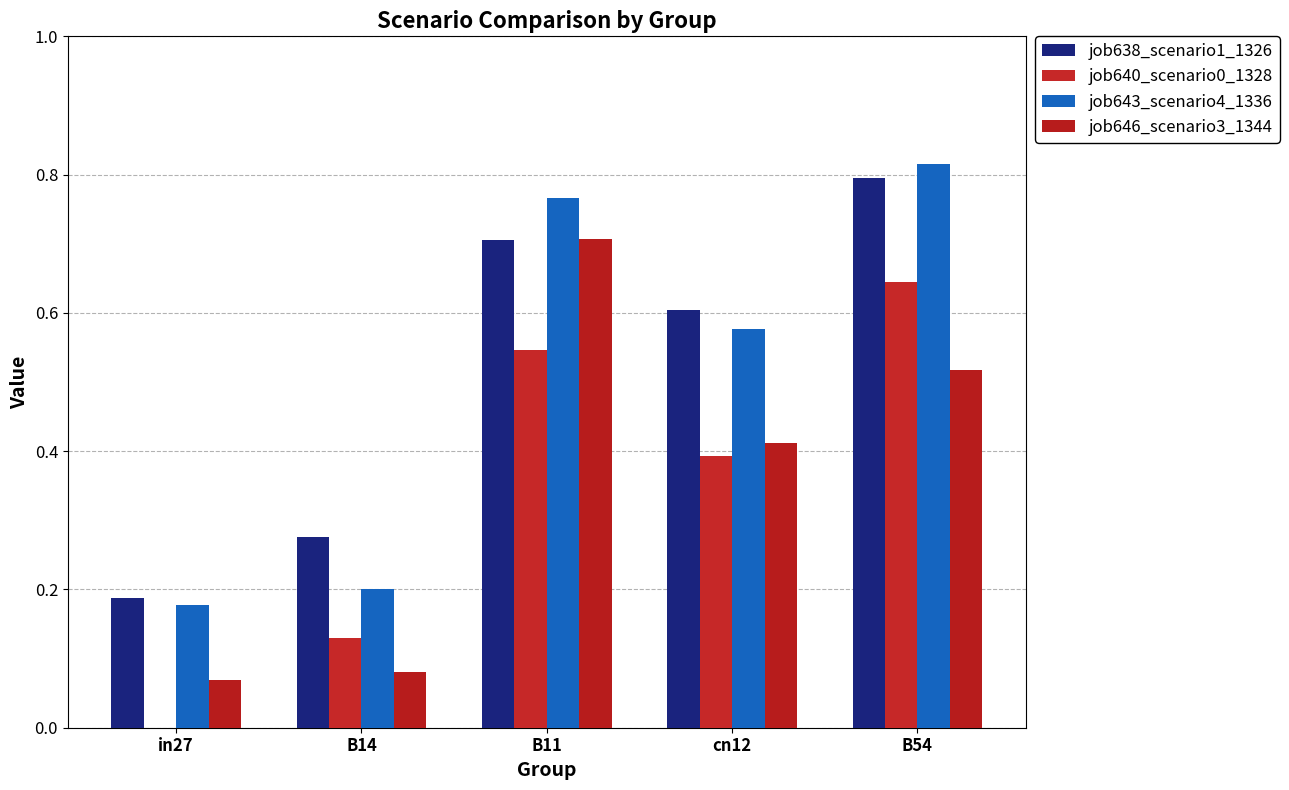

At how many categories does at least one series exceed 0?

5